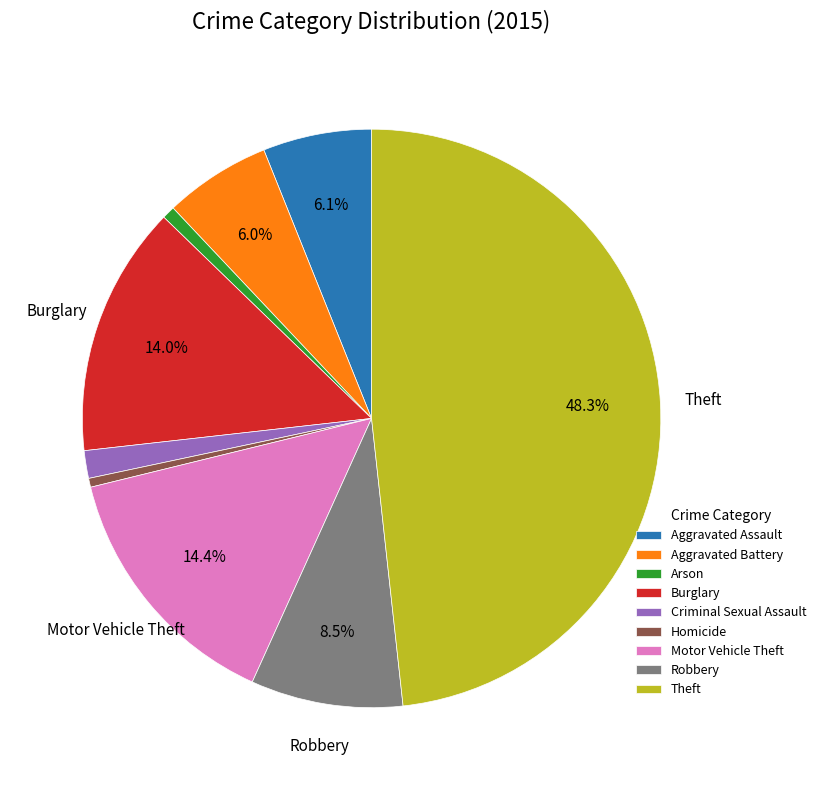

How much of the chart is everything except Robbery?

91.5%